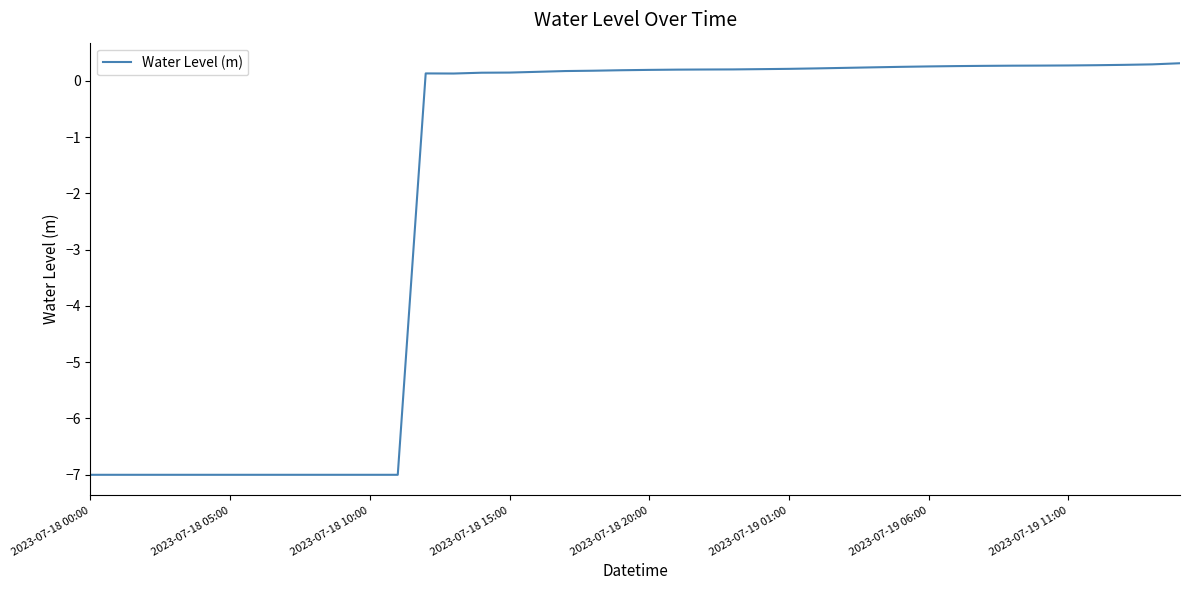

What is the smallest value displayed?

-7.0